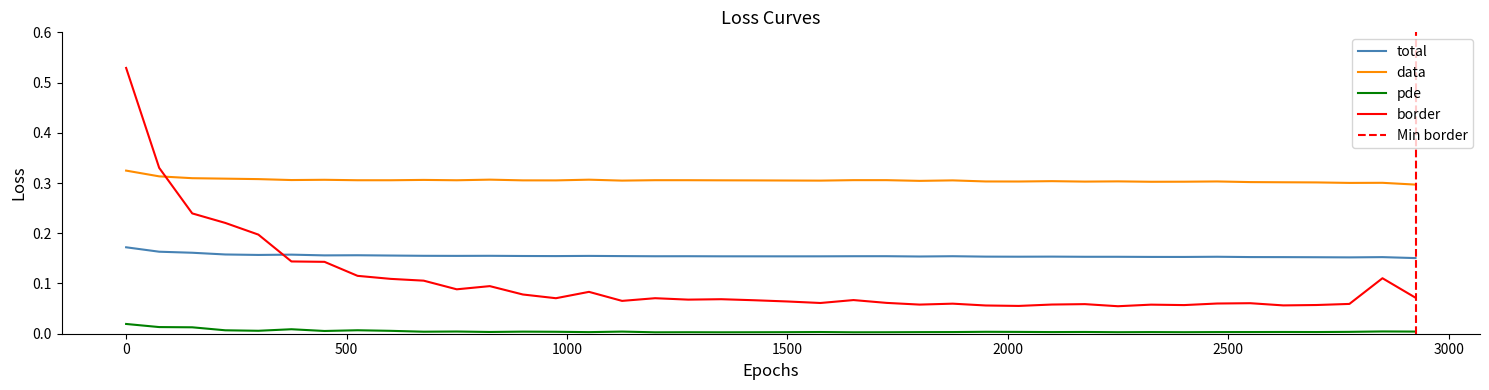

Reading left to right, what are all the values shown in this chart?

total: 0.2	0.2	0.2	0.2	0.2	0.2	0.2	0.2	0.2	0.2	0.2	0.2	0.2	0.2	0.2	0.2	0.2	0.2	0.2	0.2	0.2	0.2	0.2	0.2	0.2	0.2	0.2	0.2	0.2	0.2	0.2	0.2	0.2	0.2	0.2	0.2	0.2	0.2	0.2	0.2
data: 0.3	0.3	0.3	0.3	0.3	0.3	0.3	0.3	0.3	0.3	0.3	0.3	0.3	0.3	0.3	0.3	0.3	0.3	0.3	0.3	0.3	0.3	0.3	0.3	0.3	0.3	0.3	0.3	0.3	0.3	0.3	0.3	0.3	0.3	0.3	0.3	0.3	0.3	0.3	0.3
pde: 0.0	0.0	0.0	0.0	0.0	0.0	0.0	0.0	0.0	0.0	0.0	0.0	0.0	0.0	0.0	0.0	0.0	0.0	0.0	0.0	0.0	0.0	0.0	0.0	0.0	0.0	0.0	0.0	0.0	0.0	0.0	0.0	0.0	0.0	0.0	0.0	0.0	0.0	0.0	0.0
border: 0.5	0.3	0.2	0.2	0.2	0.1	0.1	0.1	0.1	0.1	0.1	0.1	0.1	0.1	0.1	0.1	0.1	0.1	0.1	0.1	0.1	0.1	0.1	0.1	0.1	0.1	0.1	0.1	0.1	0.1	0.1	0.1	0.1	0.1	0.1	0.1	0.1	0.1	0.1	0.1